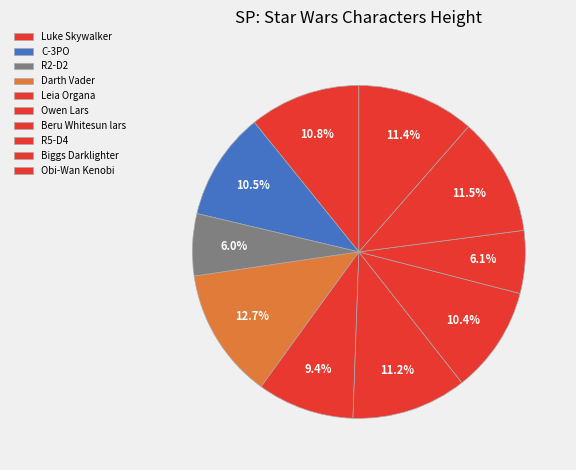

To the nearest percent, what portion does R2-D2 represent?

6%